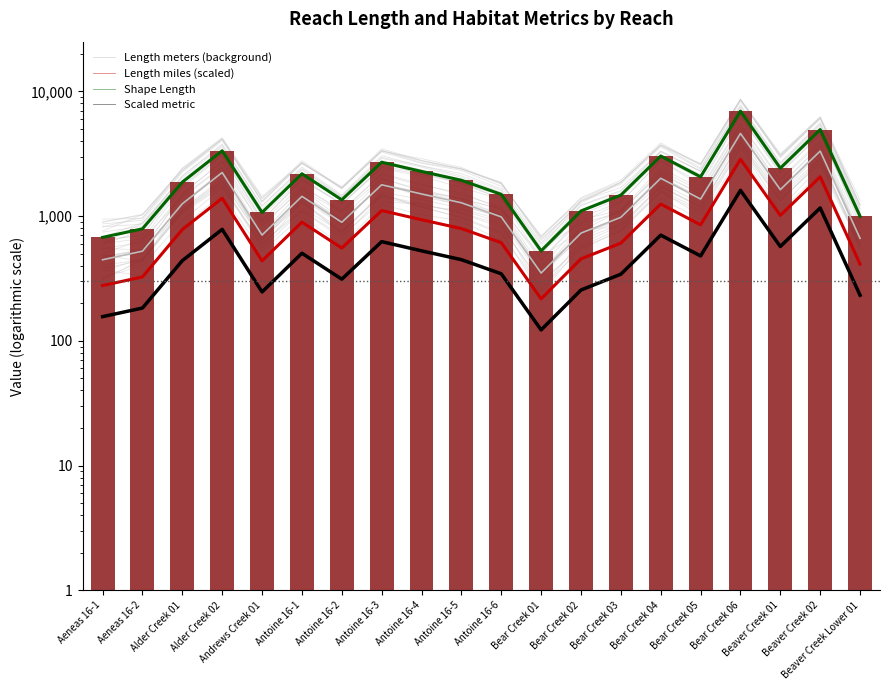

Which category has the lowest value across all series?

Bear Creek 01